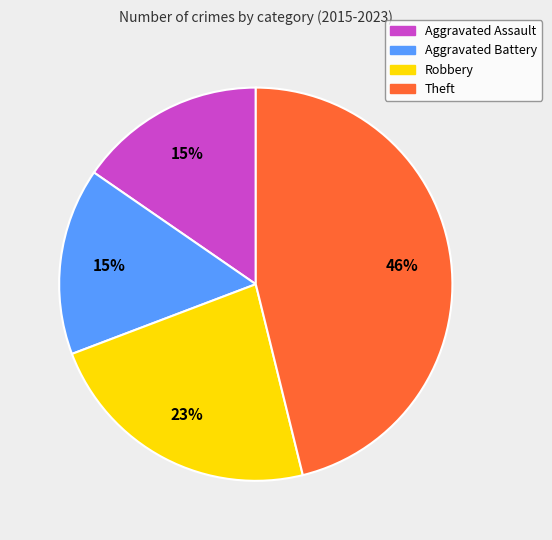

True or false: Aggravated Assault accounts for 5% of the total.

False